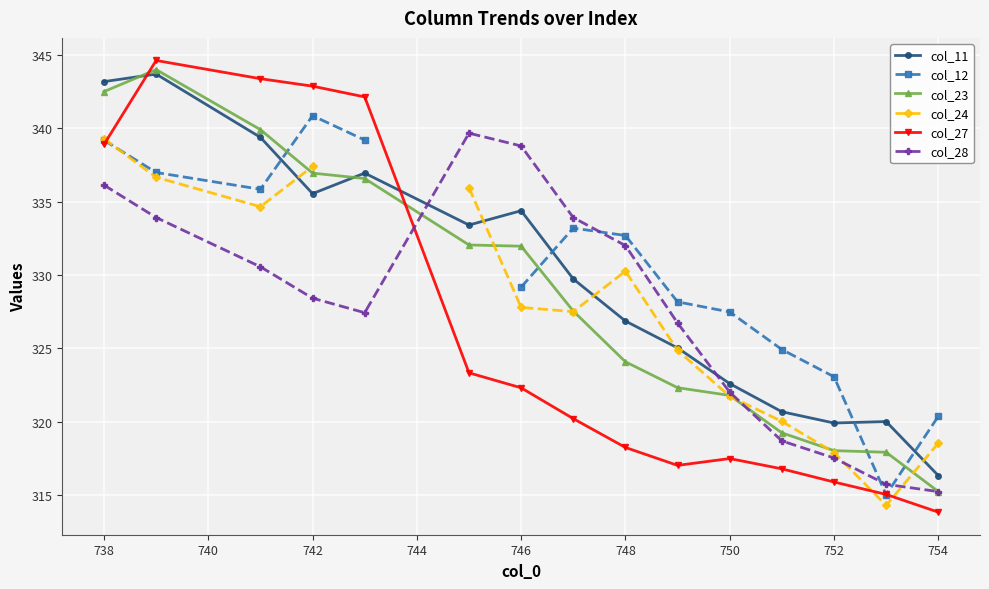

How many intersections are there between col_11 and col_28?

2